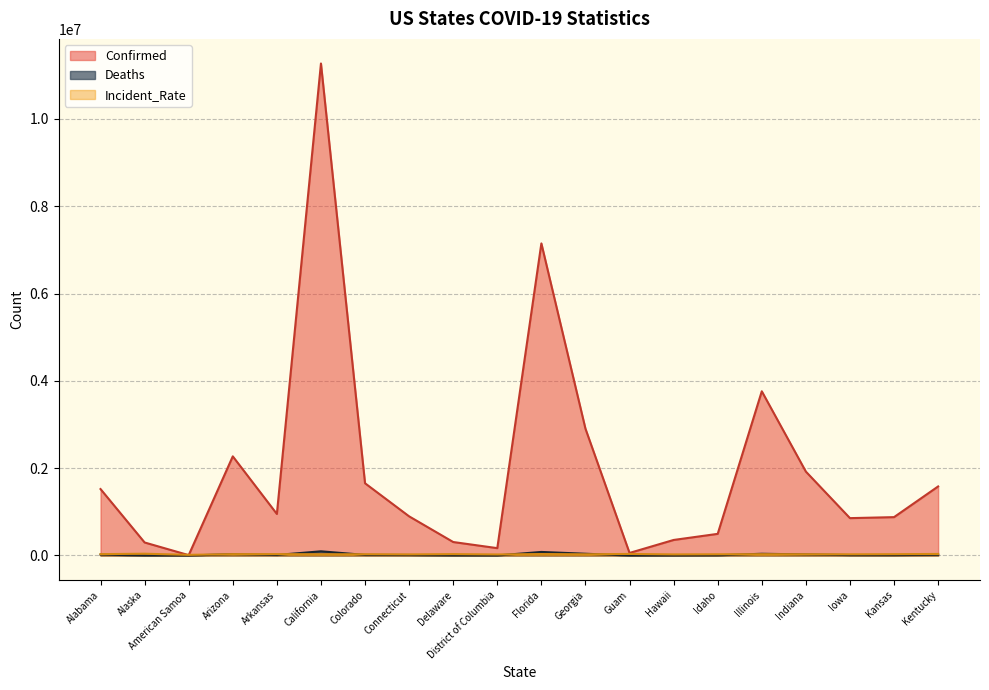

True or false: Confirmed and Incident_Rate intersect in this chart.

True